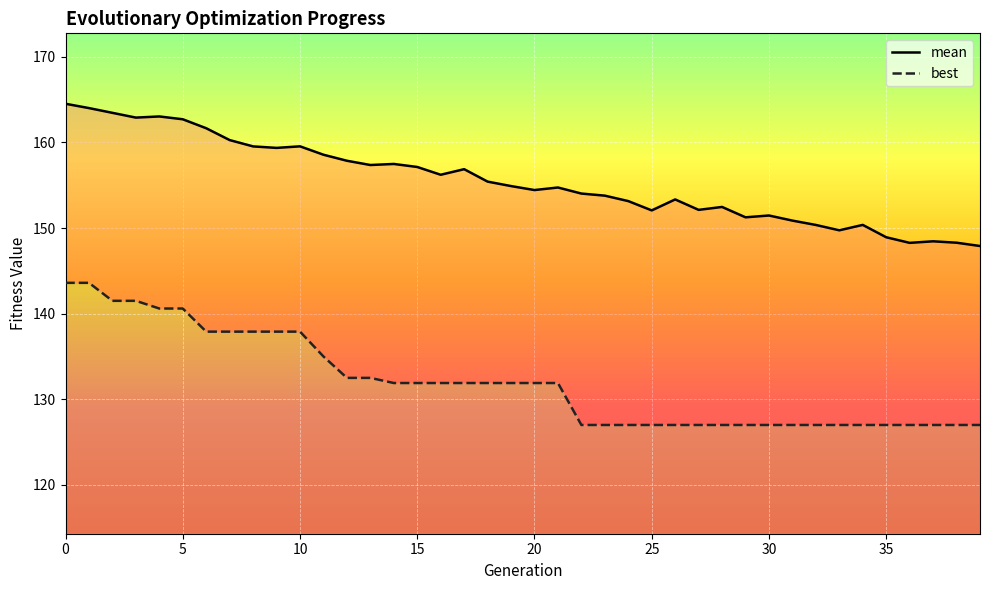

Reading left to right, transcribe all the data shown in this chart.

mean: 164.5	164.0	163.5	162.9	163.0	162.7	161.7	160.3	159.5	159.4	159.5	158.6	157.9	157.4	157.5	157.1	156.2	156.9	155.4	154.9	154.4	154.7	154.0	153.8	153.1	152.1	153.3	152.1	152.5	151.3	151.5	150.9	150.4	149.7	150.4	148.9	148.3	148.5	148.3	147.9
best: 143.6	143.6	141.5	141.5	140.6	140.6	137.9	137.9	137.9	137.9	137.9	135.0	132.5	132.5	131.9	131.9	131.9	131.9	131.9	131.9	131.9	131.9	127.0	127.0	127.0	127.0	127.0	127.0	127.0	127.0	127.0	127.0	127.0	127.0	127.0	127.0	127.0	127.0	127.0	127.0